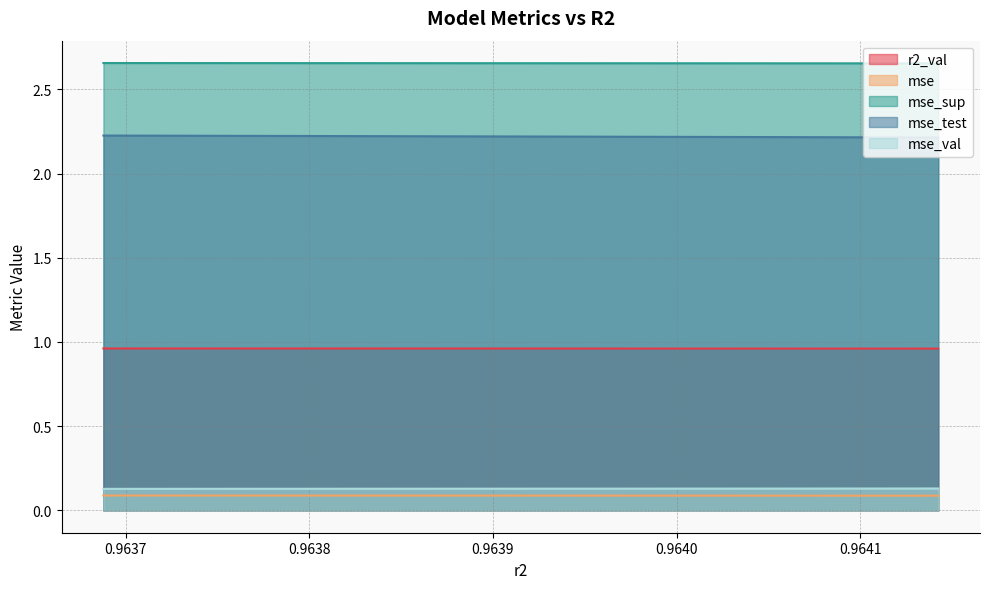

True or false: mse_sup and r2_val cross at least once.

False